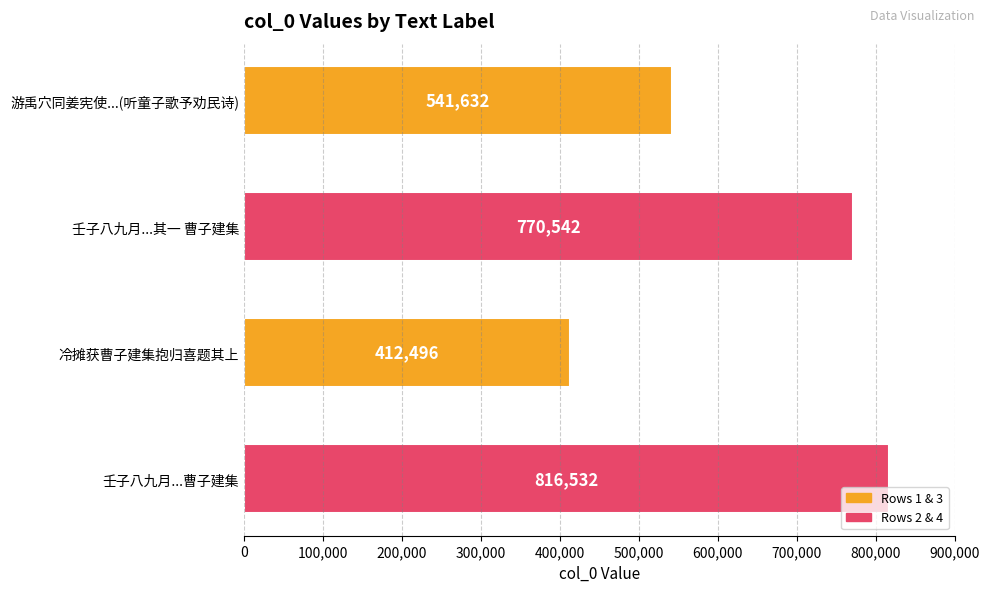

List the labels in order of value, largest first.

壬子八九月...曹子建集, 壬子八九月...其一 曹子建集, 游禹穴同姜宪使...(听童子歌予劝民诗), 冷摊获曹子建集抱归喜题其上